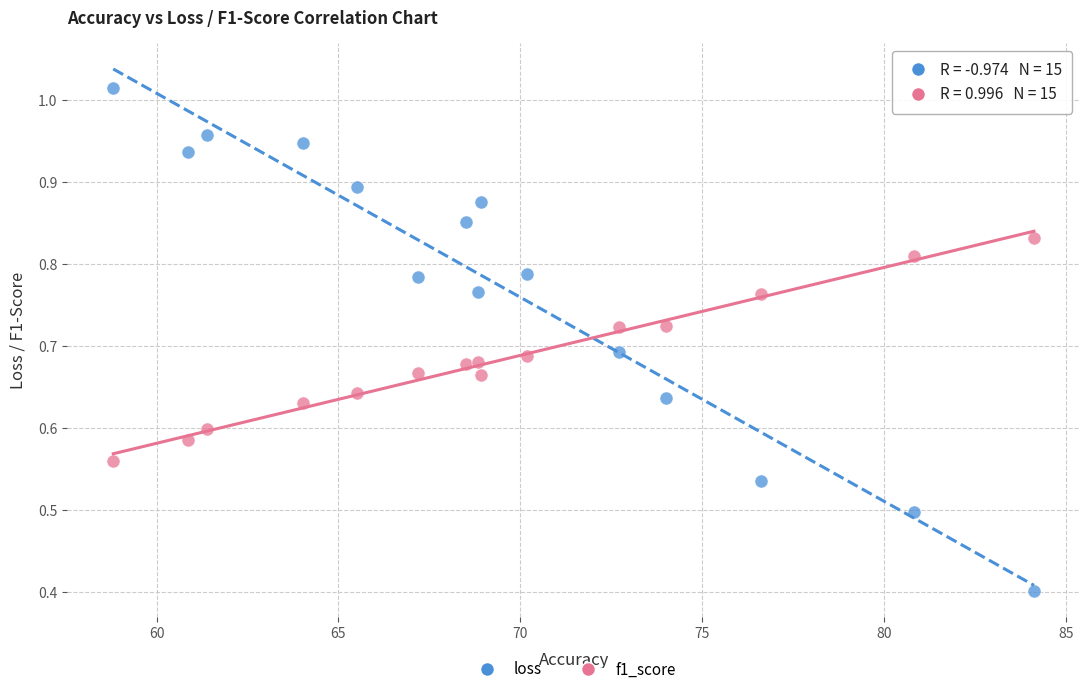

Across all data points, what is the range of X values (max minus min)?

25.3